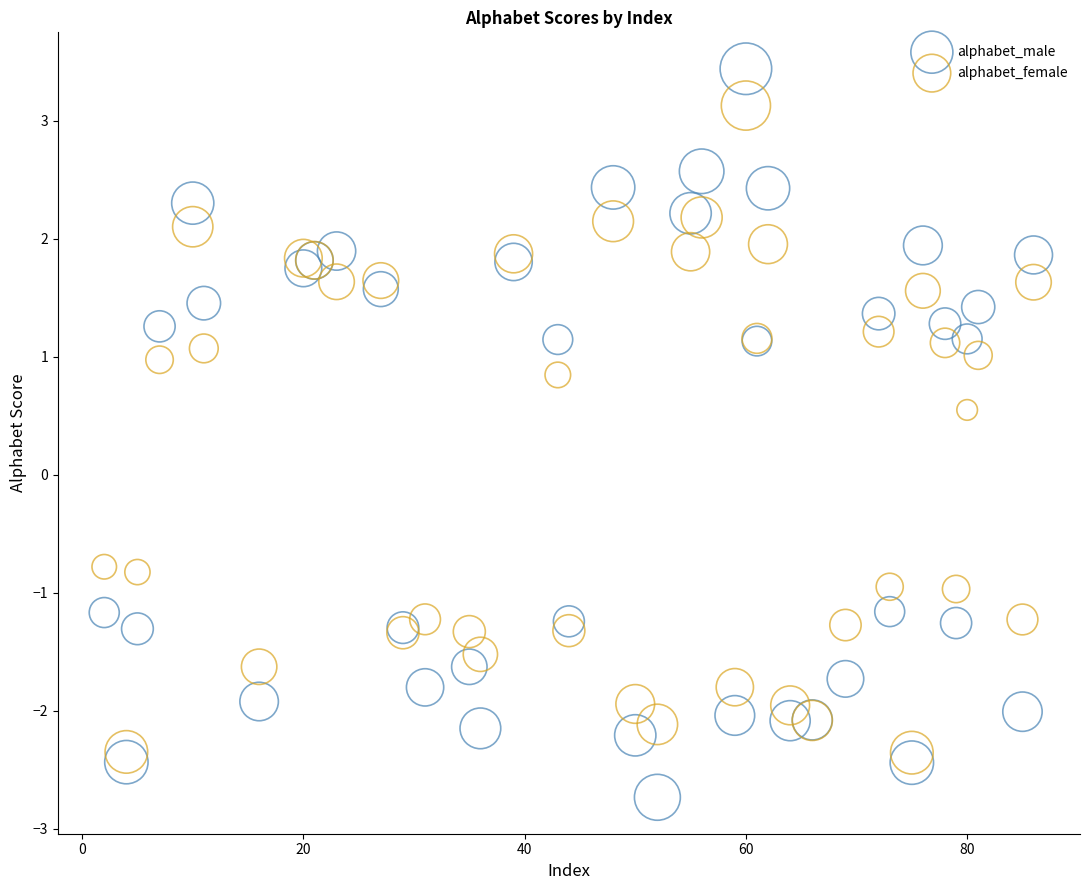

Which series contains the lowest Y value?

alphabet_male